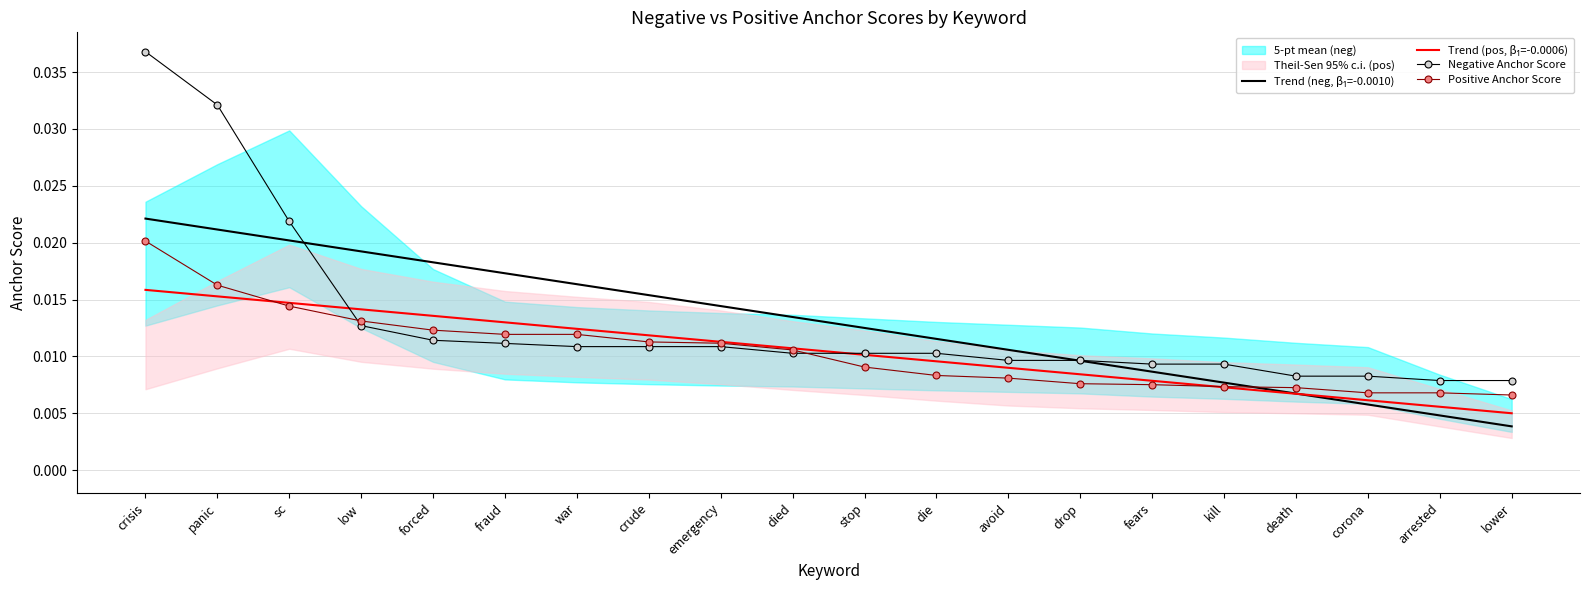

Which series has the largest range (max minus min)?

Negative Anchor Score